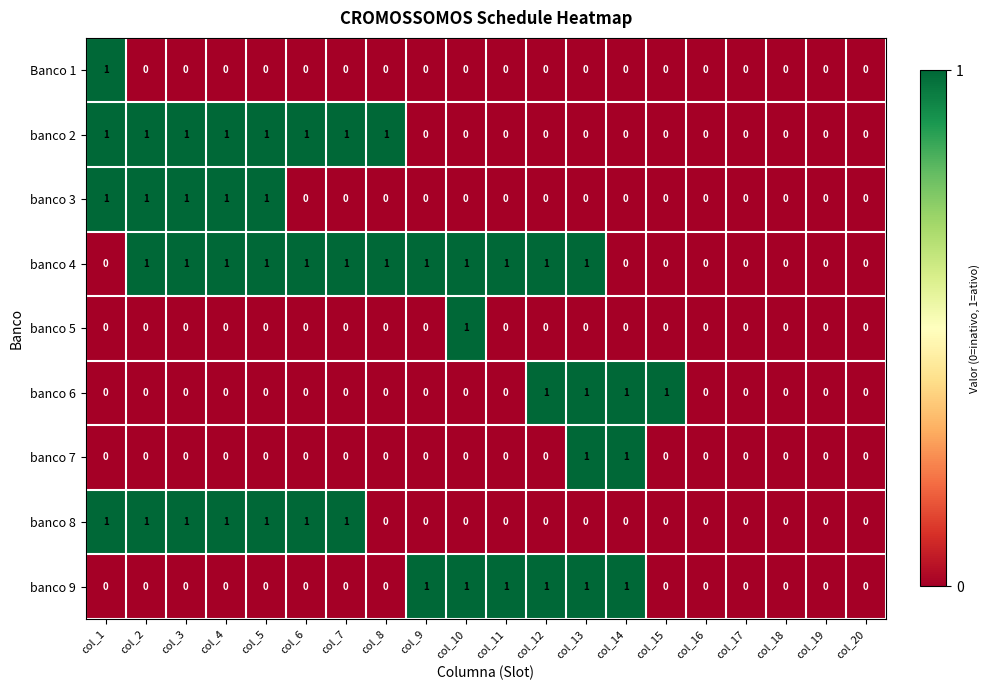

Between col_3 and col_6, which series saw the biggest shift?

banco 3